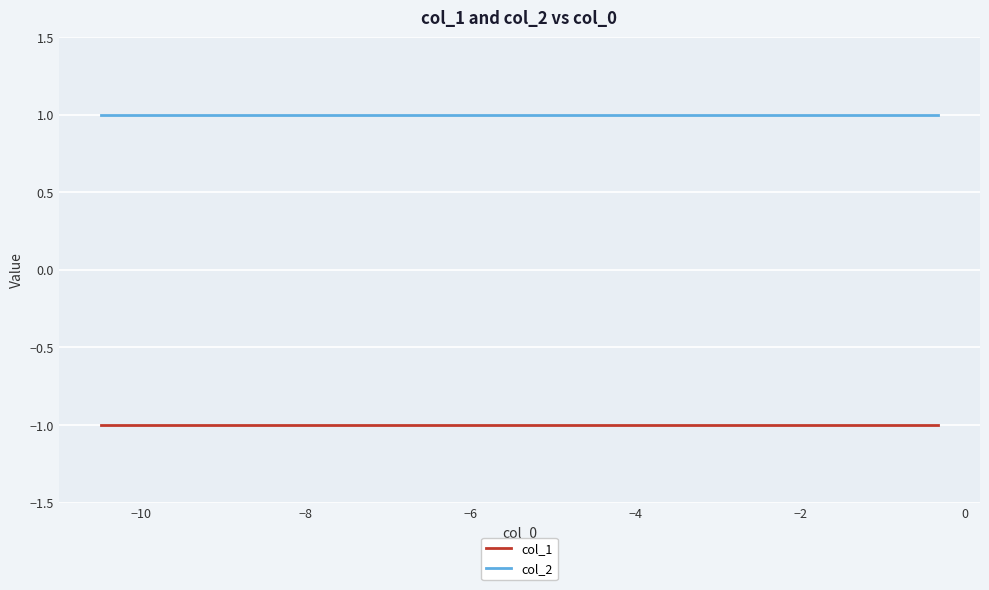

What is the average value of the col_2 series?

1